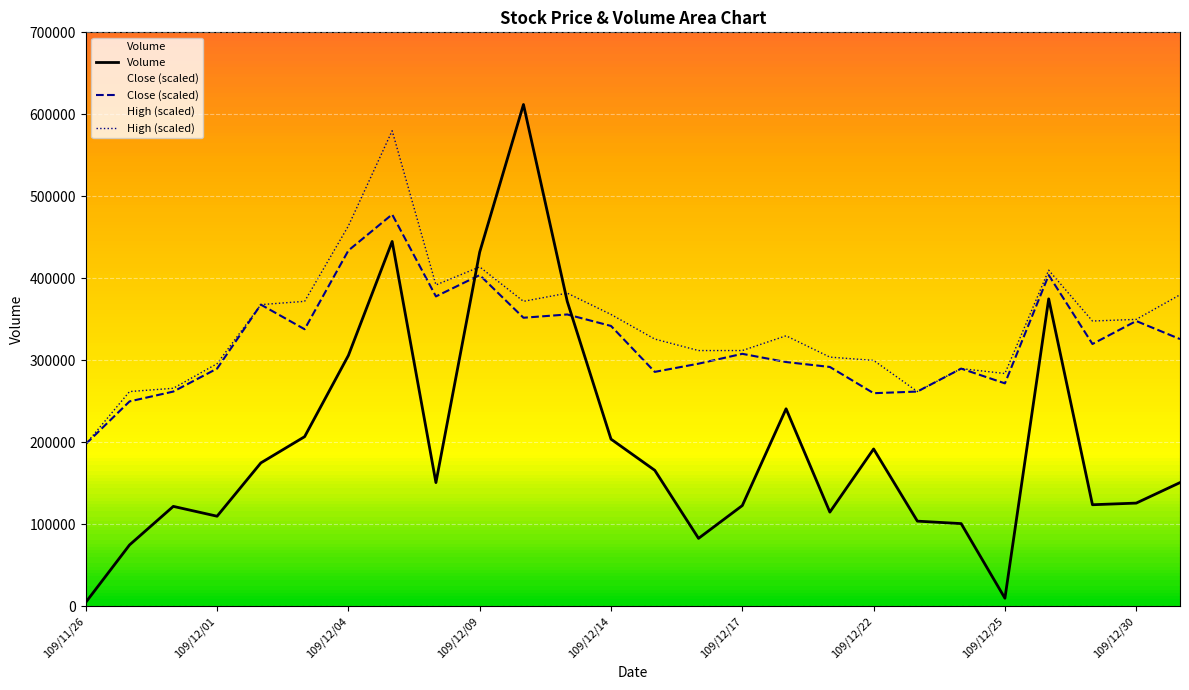

Which series has the largest range (max minus min)?

Volume